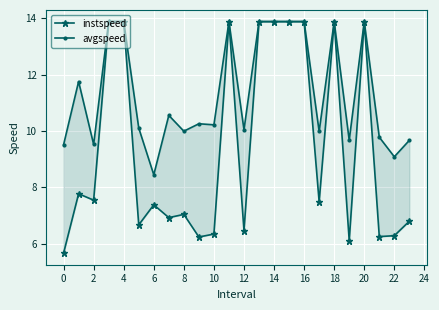

What is the smallest value displayed?

5.7